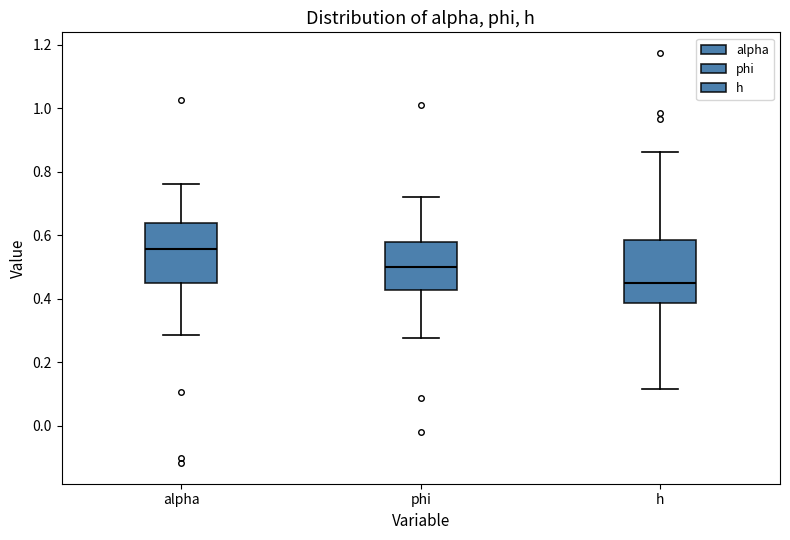

Where does the lower whisker of the box for phi end on the y-axis? The values are not printed on the chart, so give them approximately, as read against the axis.

0.28